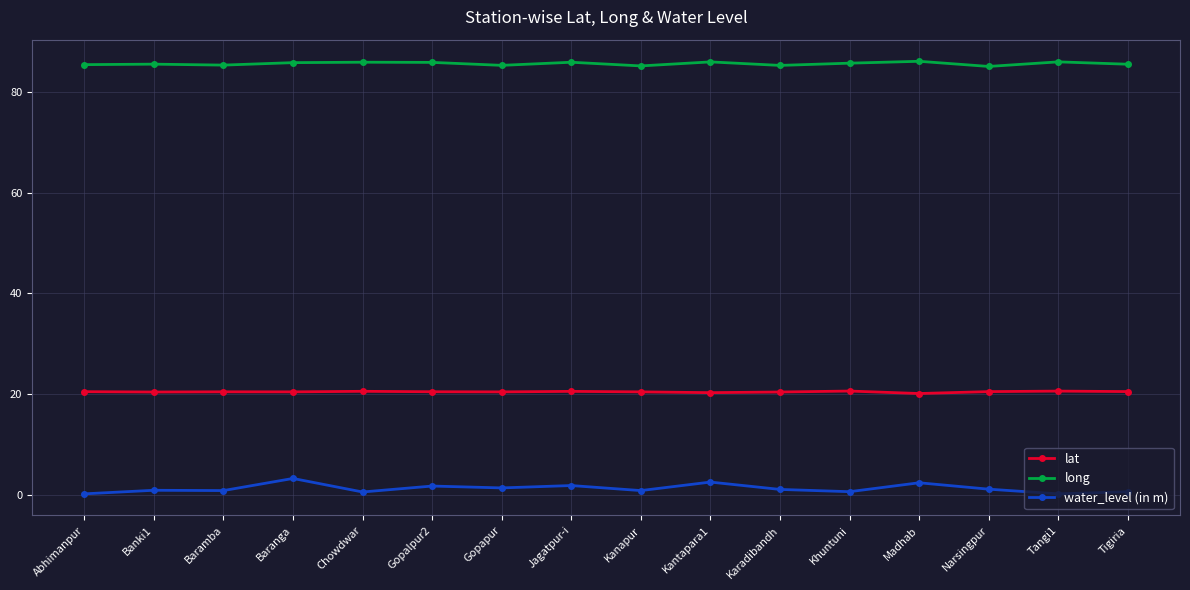

Is this an area chart (filled region under the line)?

No